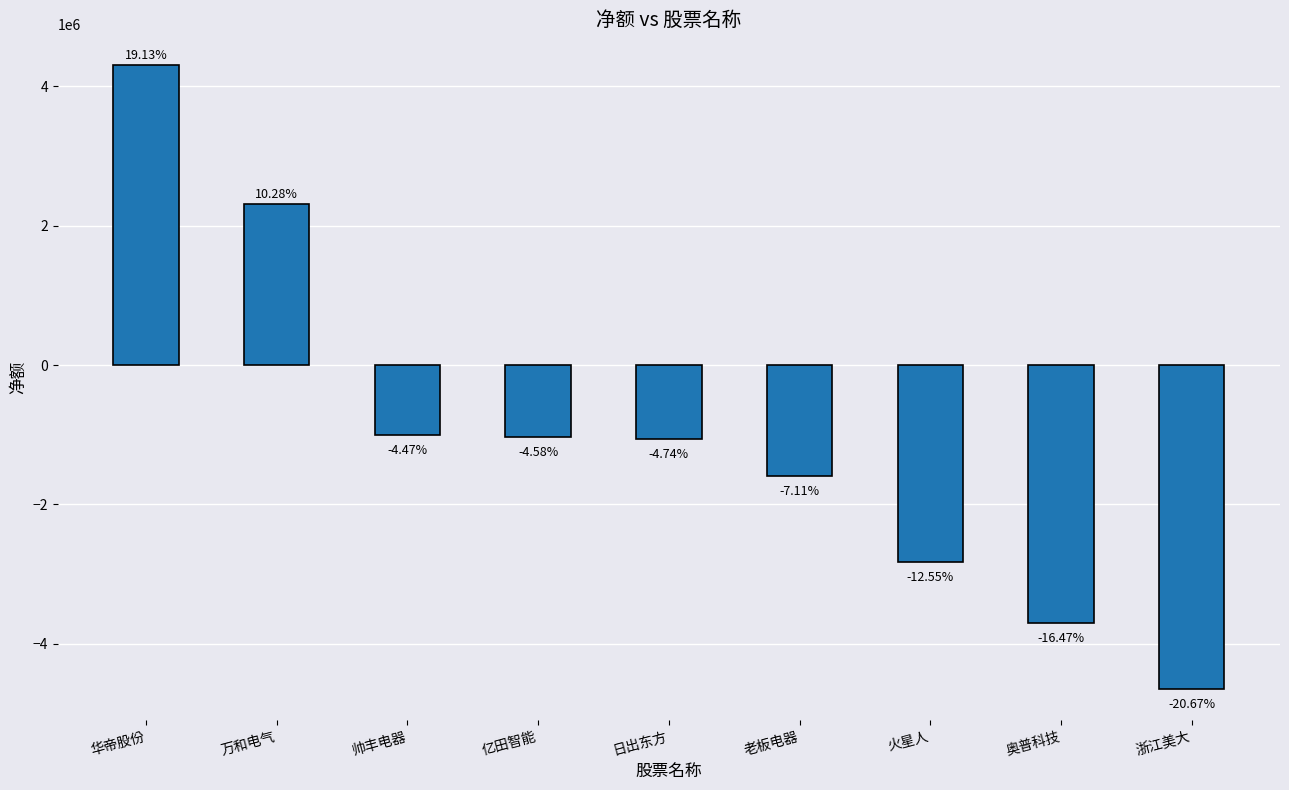

List the labels in order of value, largest first.

华帝股份, 万和电气, 帅丰电器, 亿田智能, 日出东方, 老板电器, 火星人, 奥普科技, 浙江美大